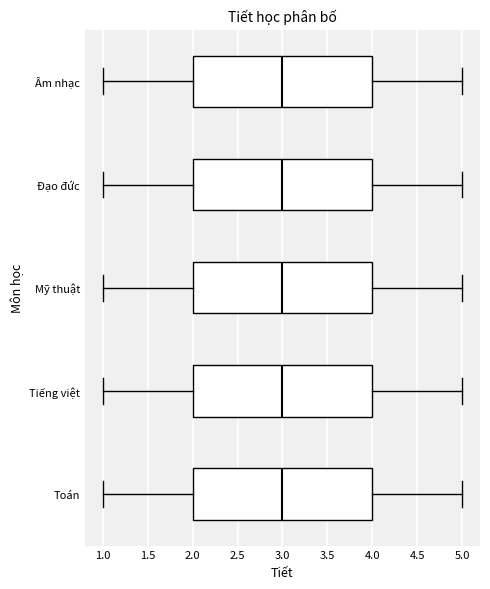

Where does the right whisker of the box for Toán end on the x-axis? The values are not printed on the chart, so give them approximately, as read against the axis.

5